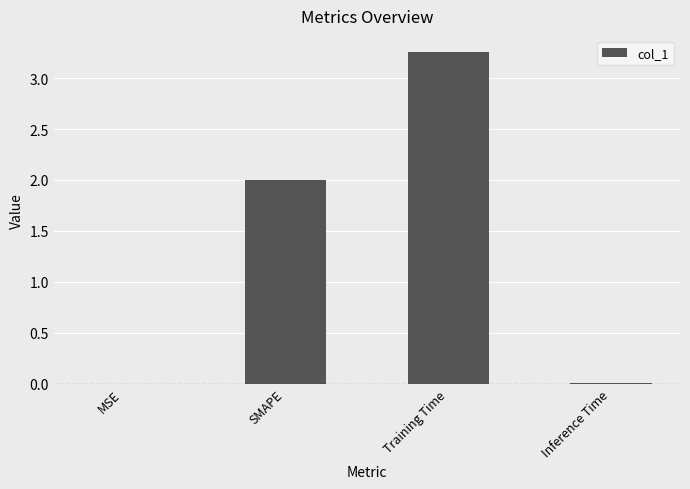

Are the bars horizontal?

No